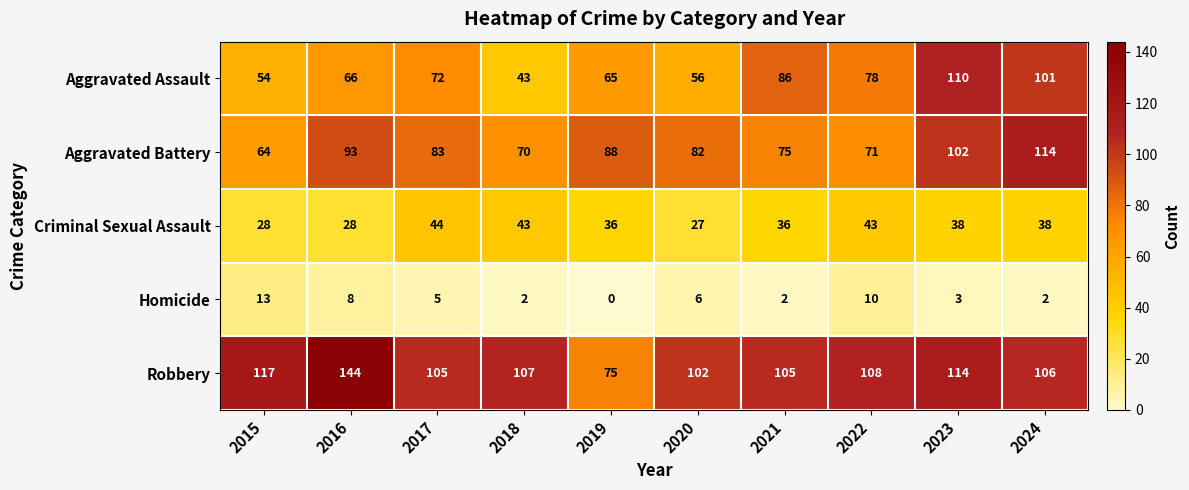

At which category is the sum across all series the highest?

2023